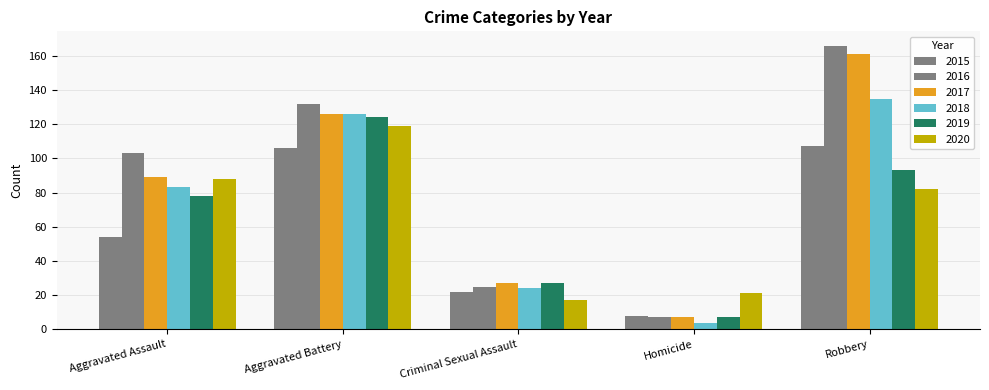

Where does the 2016 series first go above 103?

Aggravated Battery